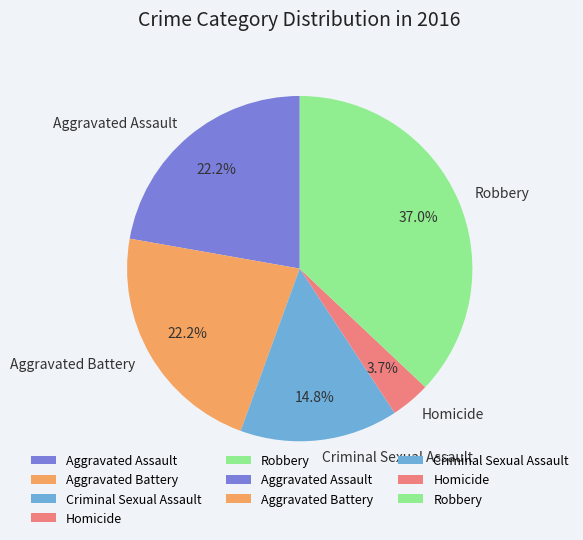

Count the number of slices in the pie.

5